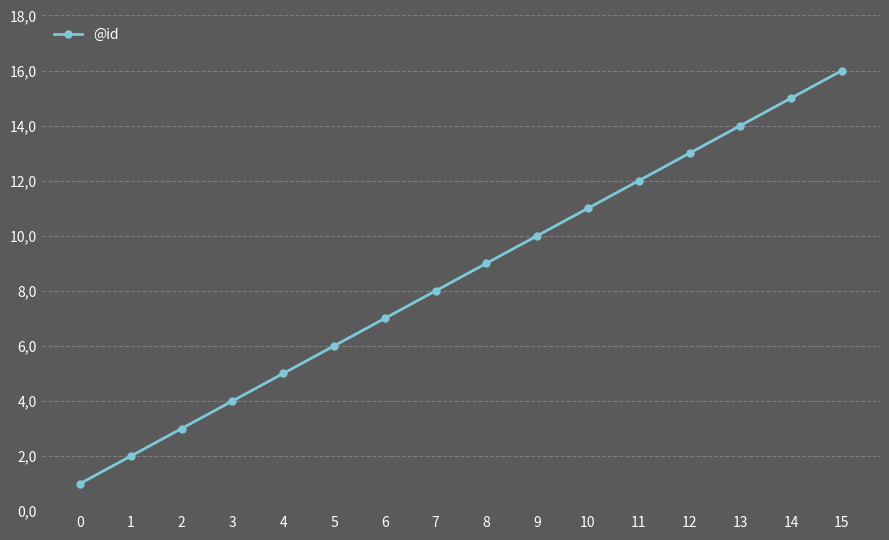

Reading left to right, extract all data points from this chart.

1	2	3	4	5	6	7	8	9	10	11	12	13	14	15	16